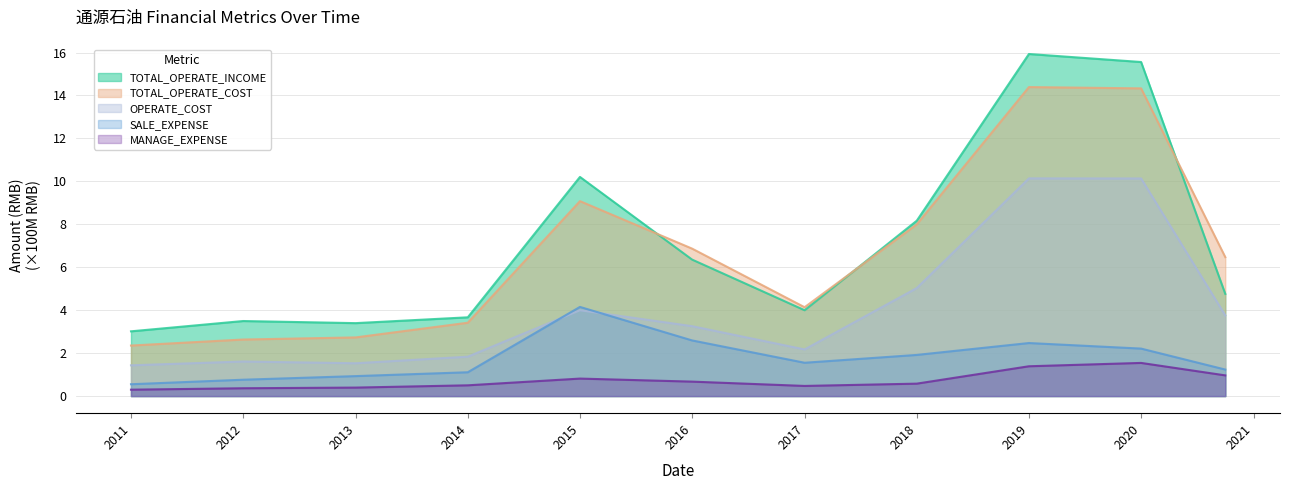

How many values in the TOTAL_OPERATE_INCOME series are below 4?

5